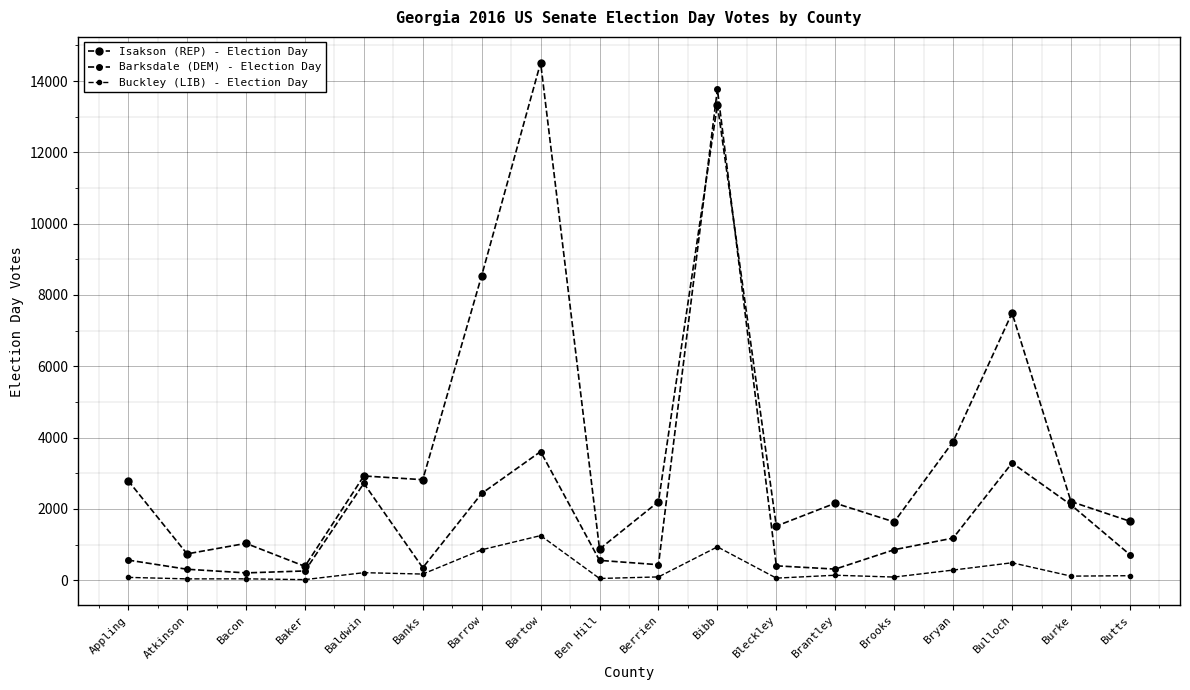

Which category has the highest value across all series?

Bartow